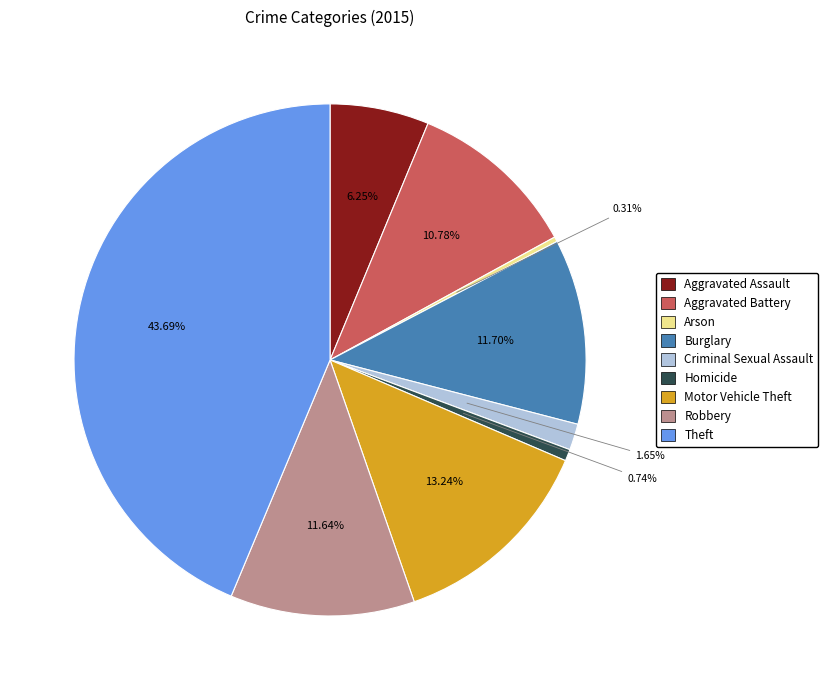

Which has a higher value, Arson or Theft?

Theft